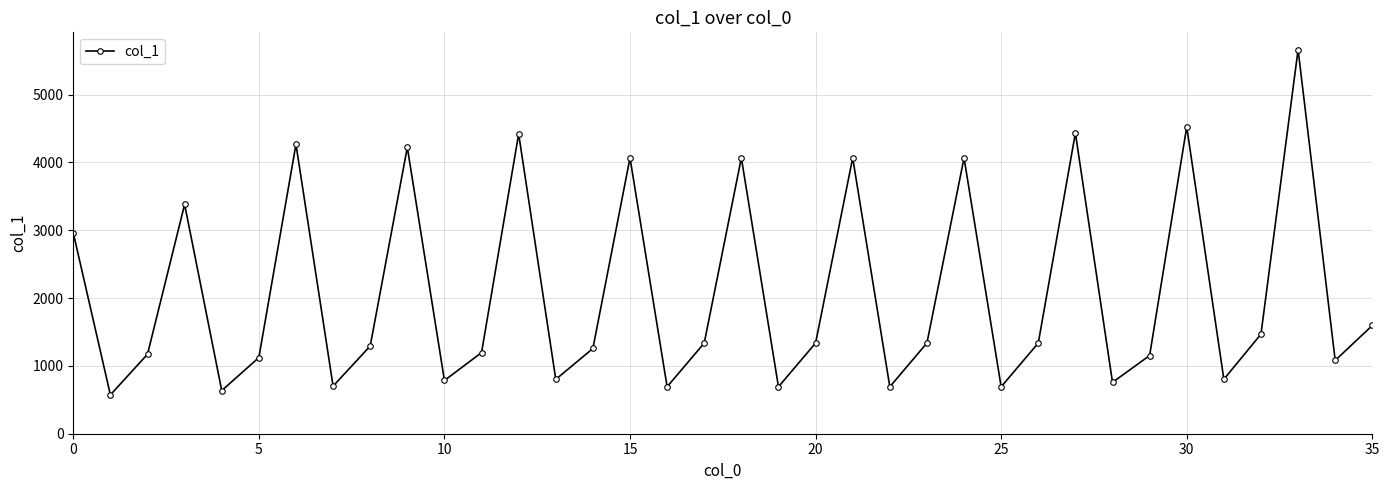

What is the maximum value shown in the chart?

5664